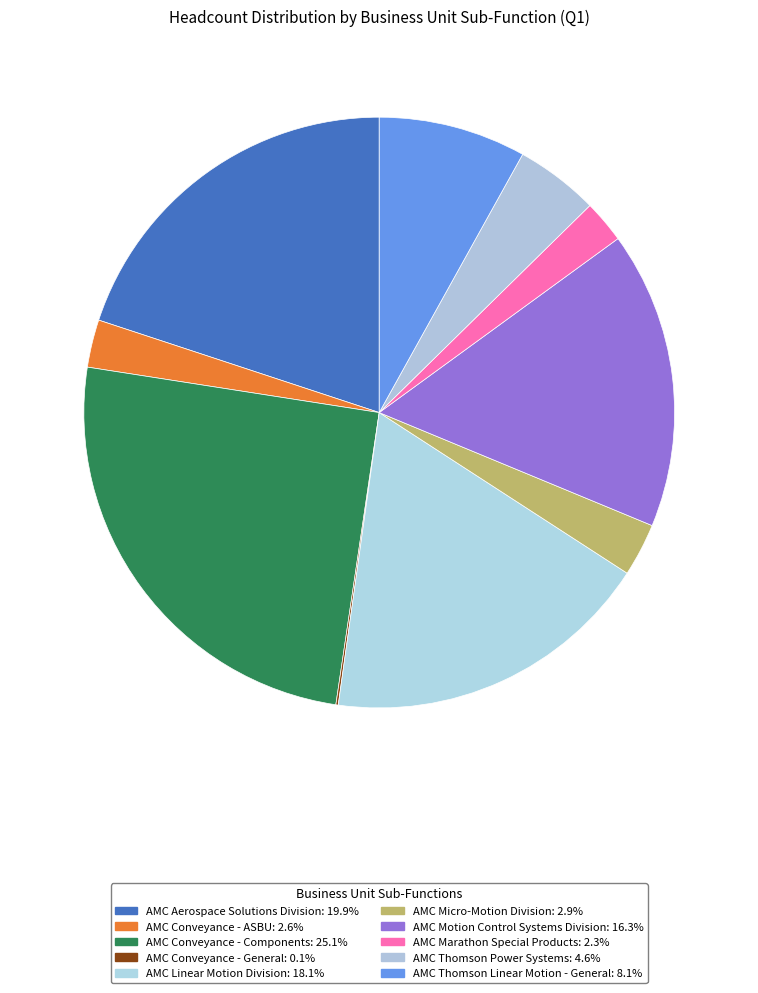

To the nearest percent, what is the difference between the AMC Conveyance - General and AMC Marathon Special Products slice percentages?

2%